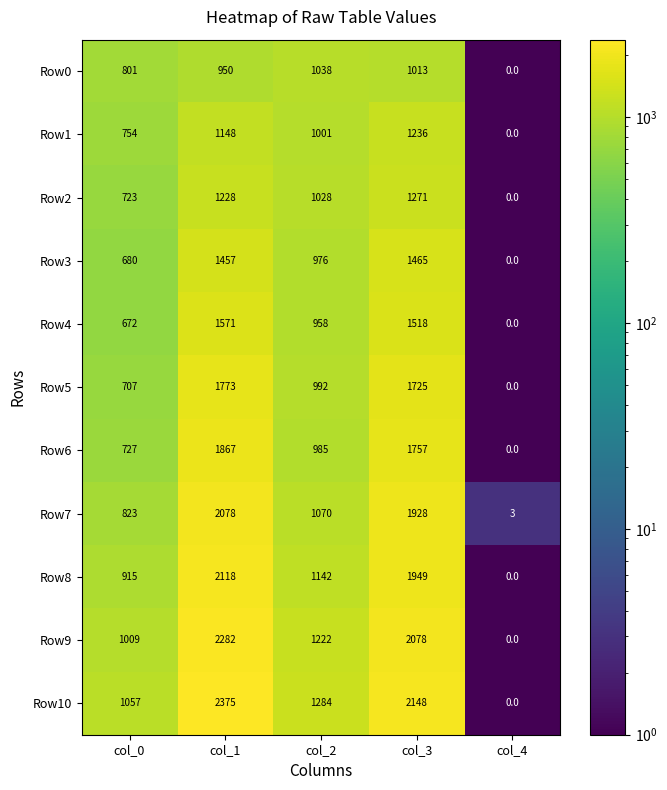

Which label corresponds to the smallest value in the chart?

col_4